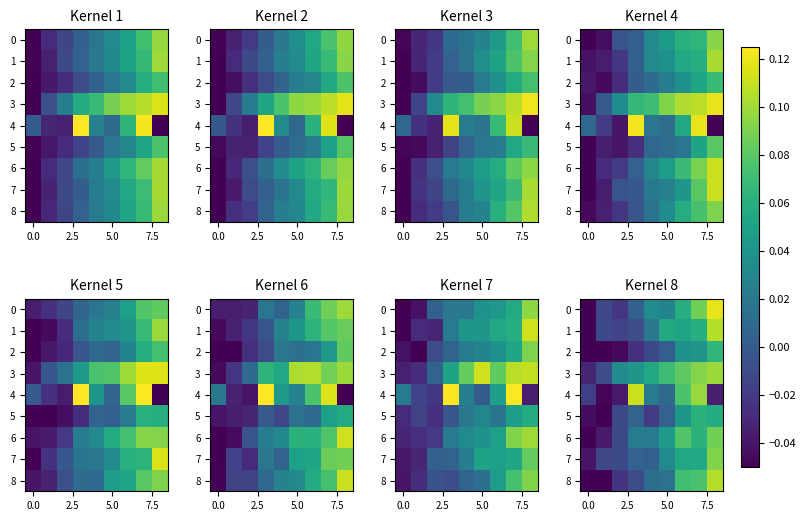

Which category has the highest value across all series?

8